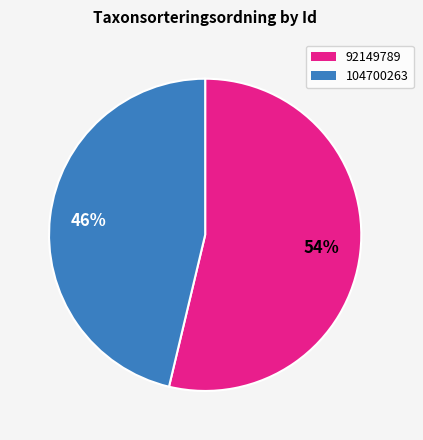

Do 92149789 and 104700263 together represent more than half of the pie?

Yes